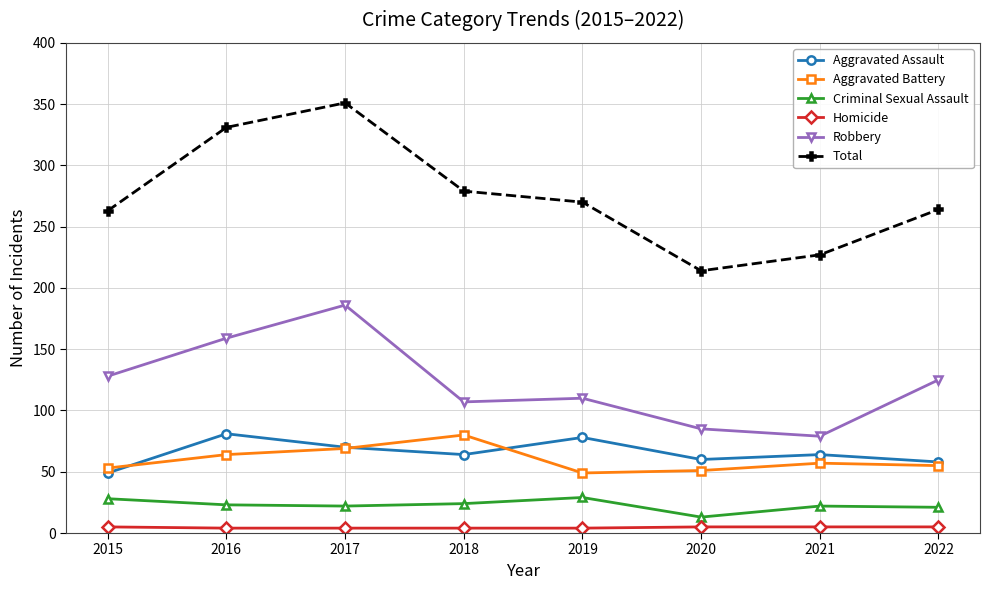

What is the sum of all Aggravated Battery values?

478